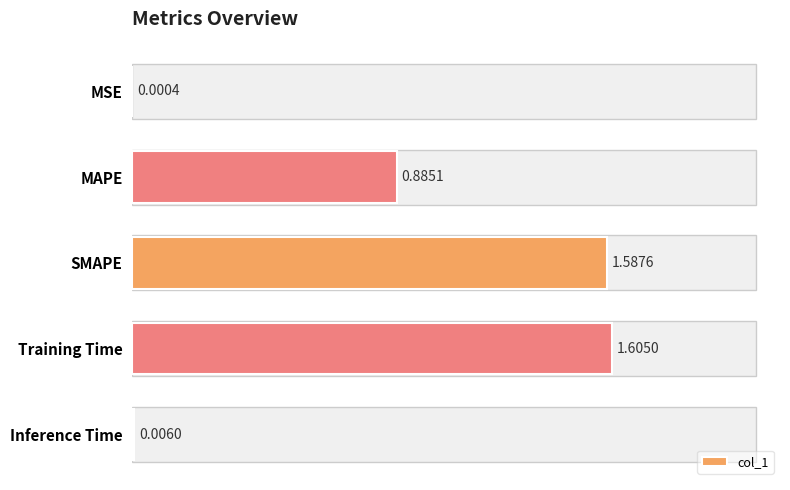

What is the change in value from MAPE to Training Time?

+0.7